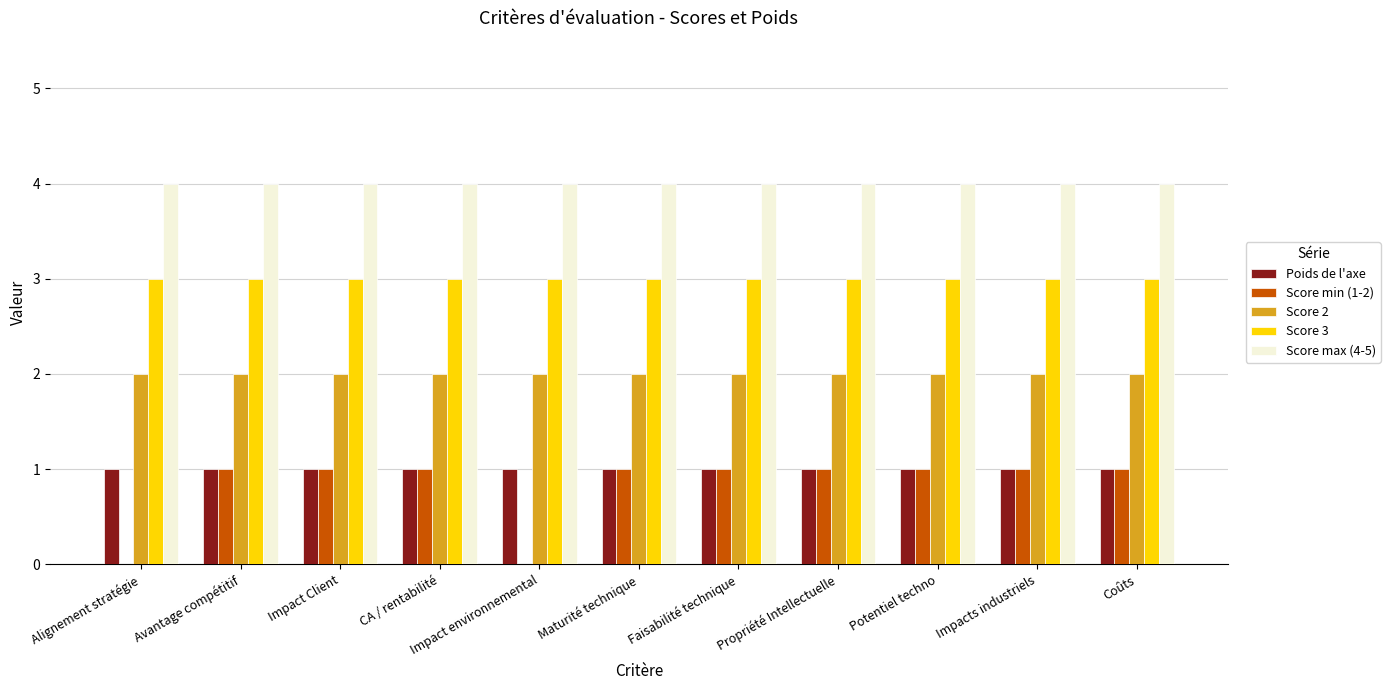

The value of Score max (4-5) at Alignement stratégie is 4. True or false?

True